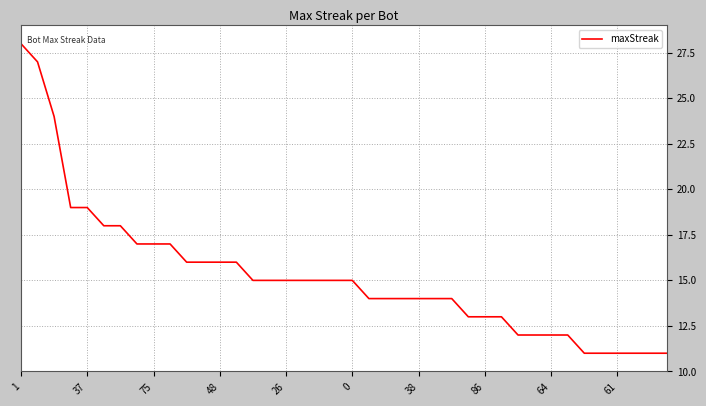

What is the difference between the second highest and minimum values?

16